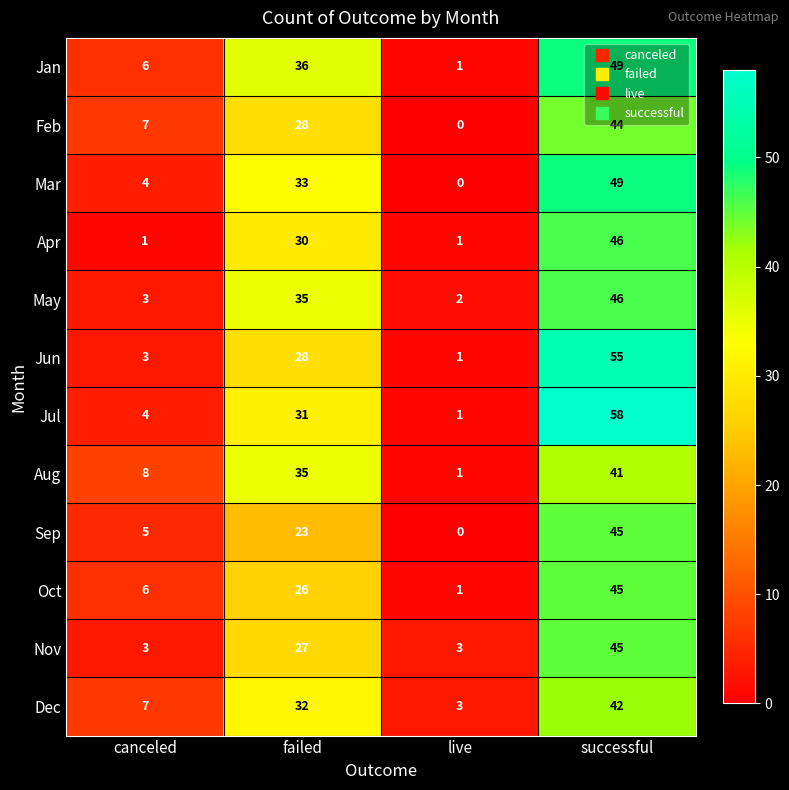

Which series has the largest range (max minus min)?

Jul